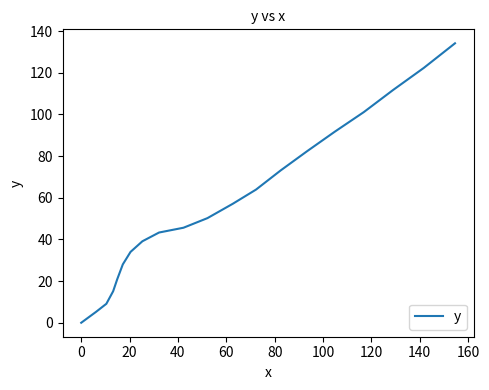

What is the greatest value displayed?

134.1